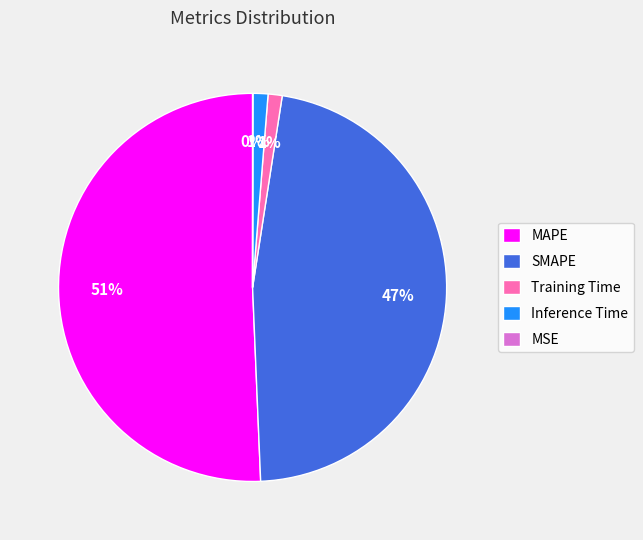

Is it true that Inference Time is 1% of the pie?

True